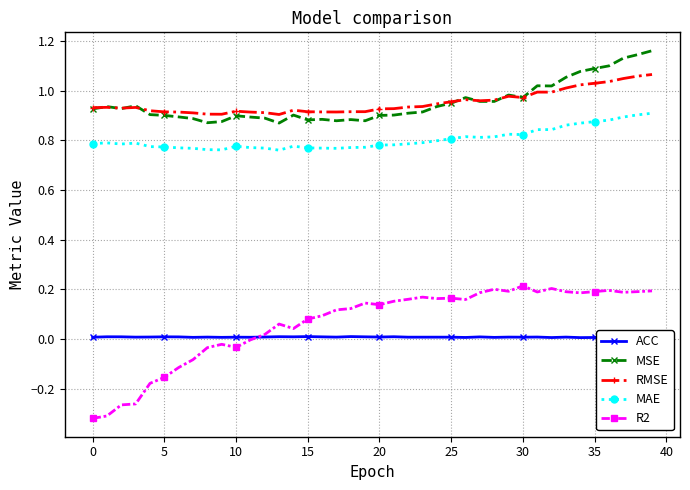

At which category does the chart reach its peak across all series?

39